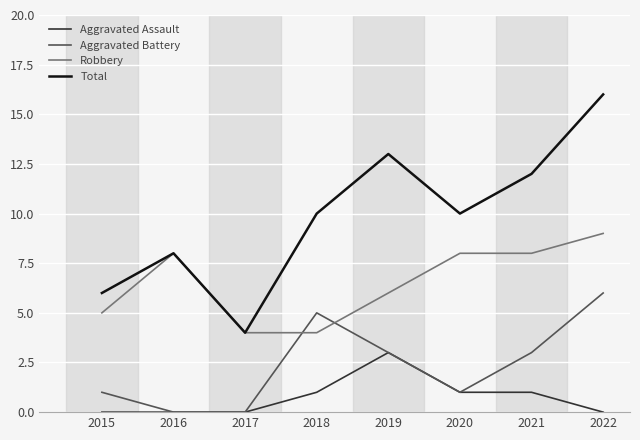

What is the total value across all series at 2016?

16